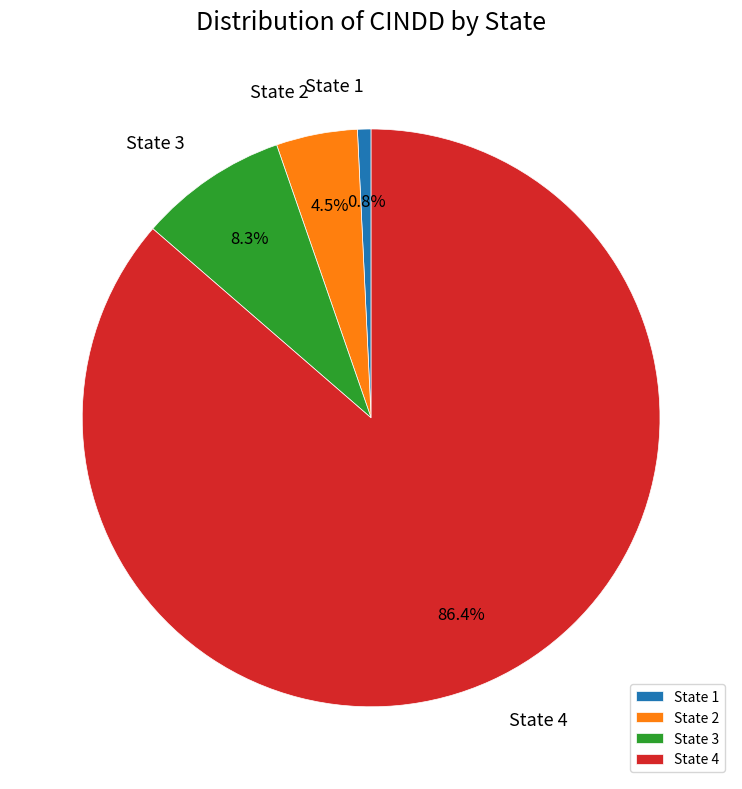

Is the sum of State 2 and State 4 greater than half?

Yes